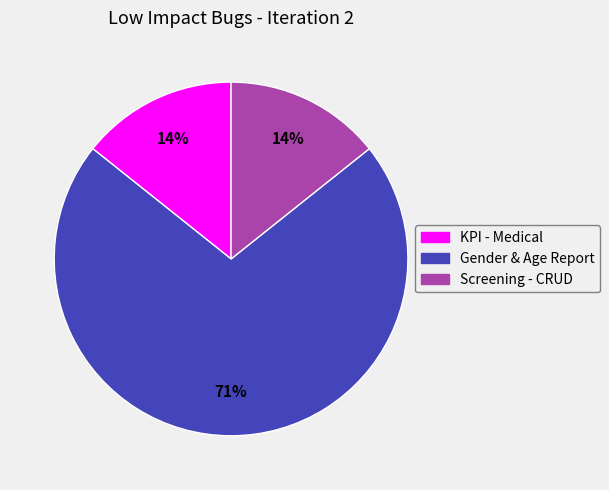

Which category has the biggest portion of the pie?

Gender & Age Report